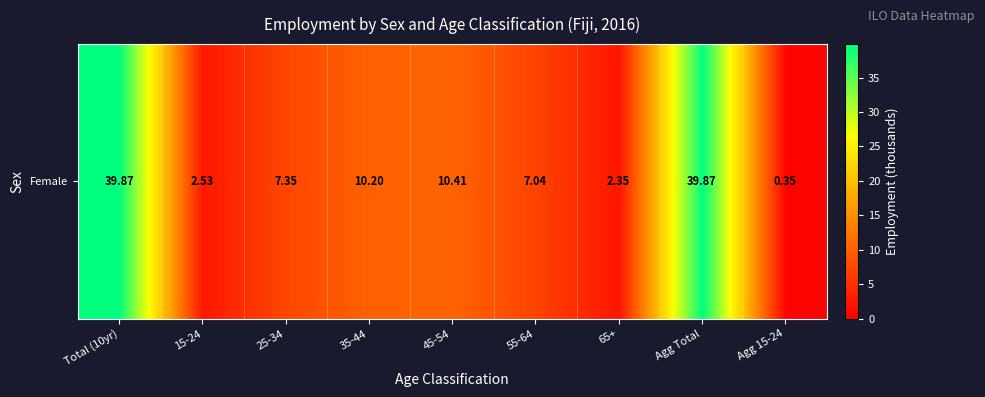

The value at Agg 15-24 is 0.1. True or false?

False